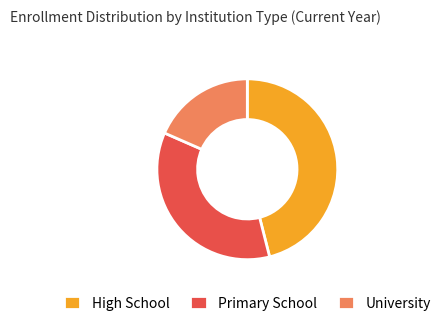

True or false: High School accounts for 46% of the total.

True